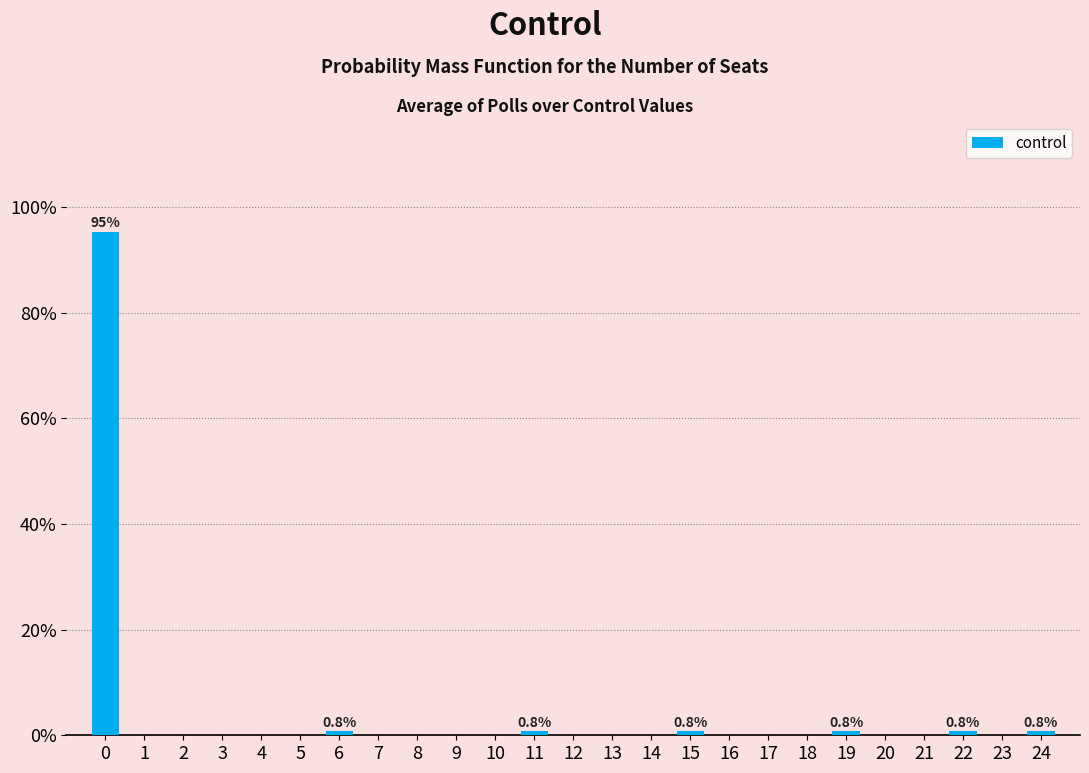

Reading right to left, list all the values displayed in this chart.

24=0.8	23=0.0	22=0.8	21=0.0	20=0.0	19=0.8	18=0.0	17=0.0	16=0.0	15=0.8	14=0.0	13=0.0	12=0.0	11=0.8	10=0.0	9=0.0	8=0.0	7=0.0	6=0.8	5=0.0	4=0.0	3=0.0	2=0.0	1=0.0	0=95.3